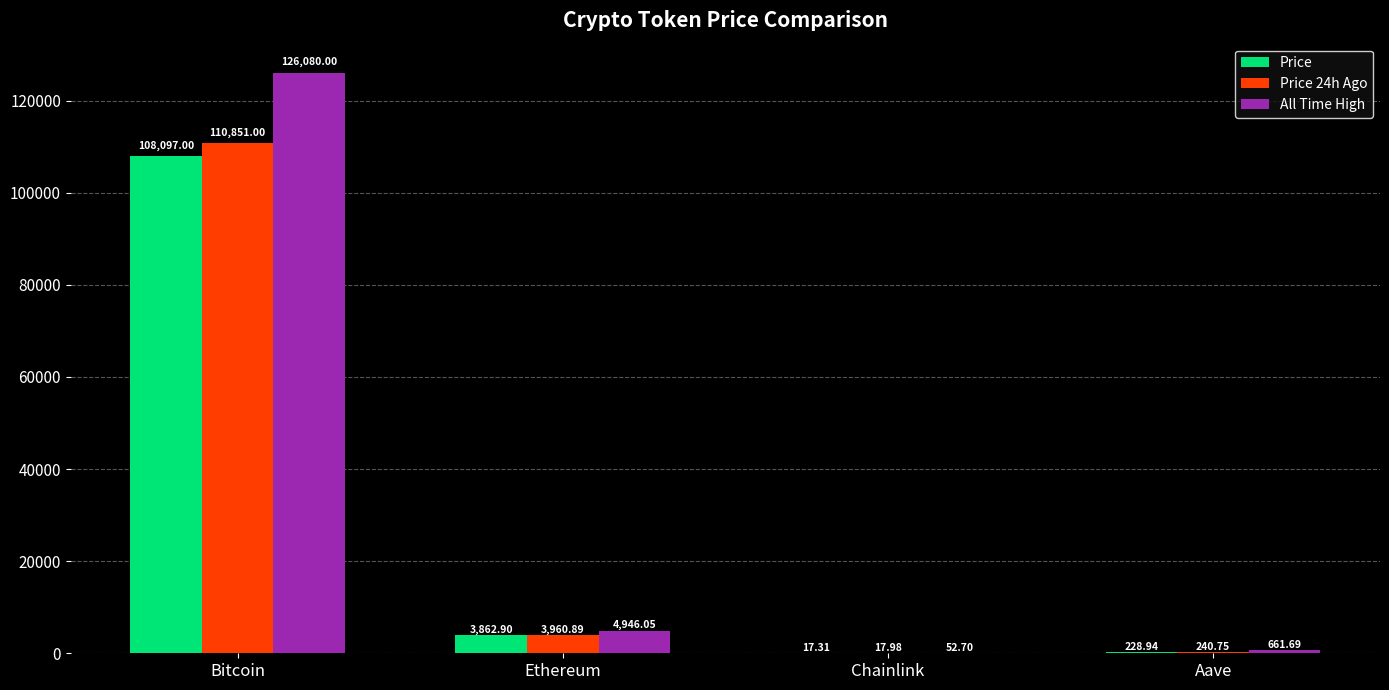

Which series changed the most between Ethereum and Aave?

All Time High